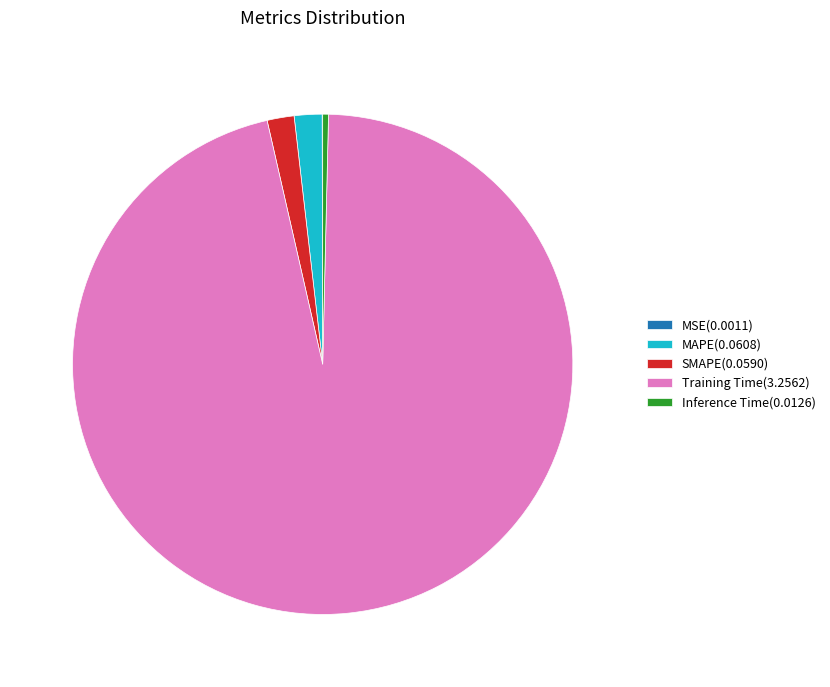

Does MAPE(0.0608) account for over 50% of the chart?

No